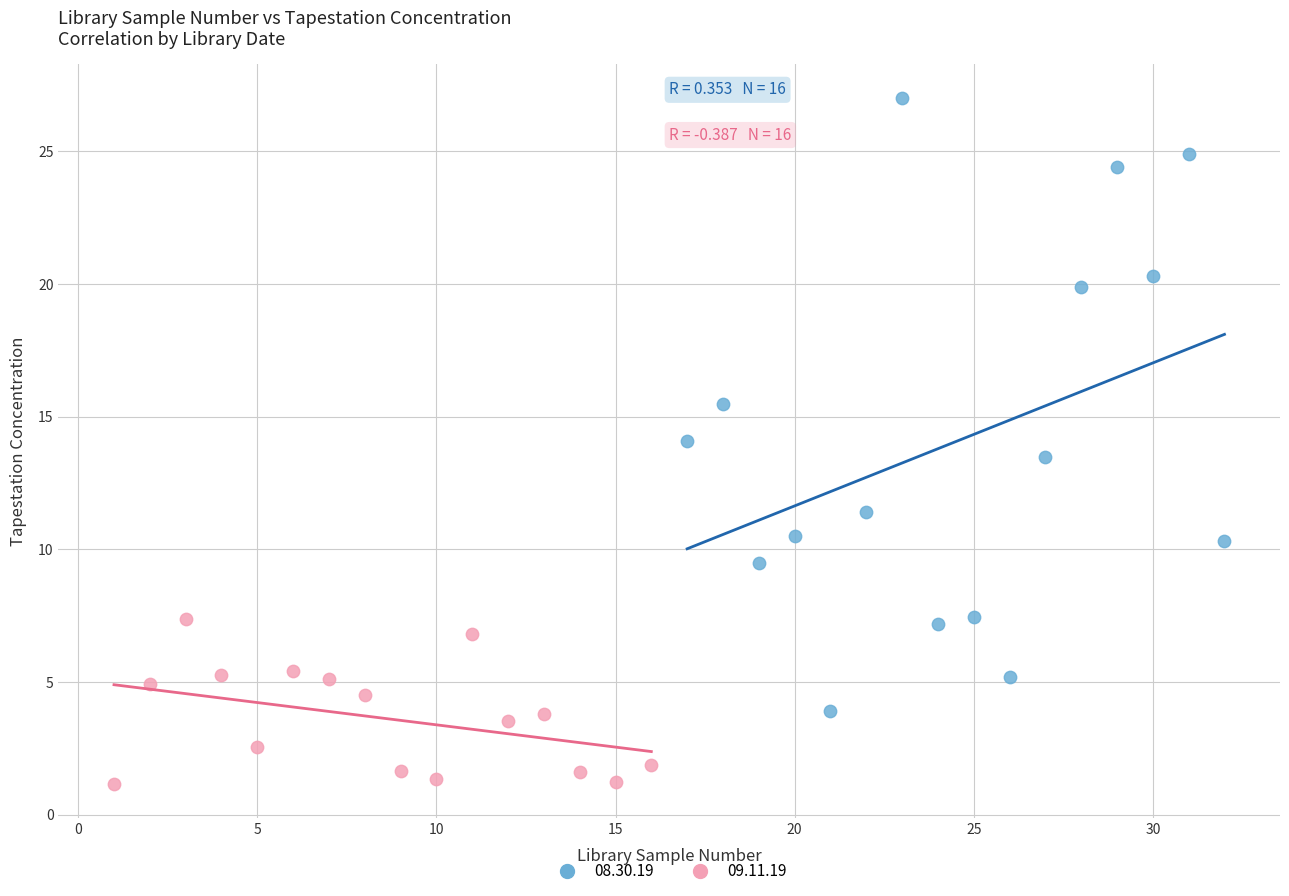

Which series reaches the maximum Y coordinate?

08.30.19